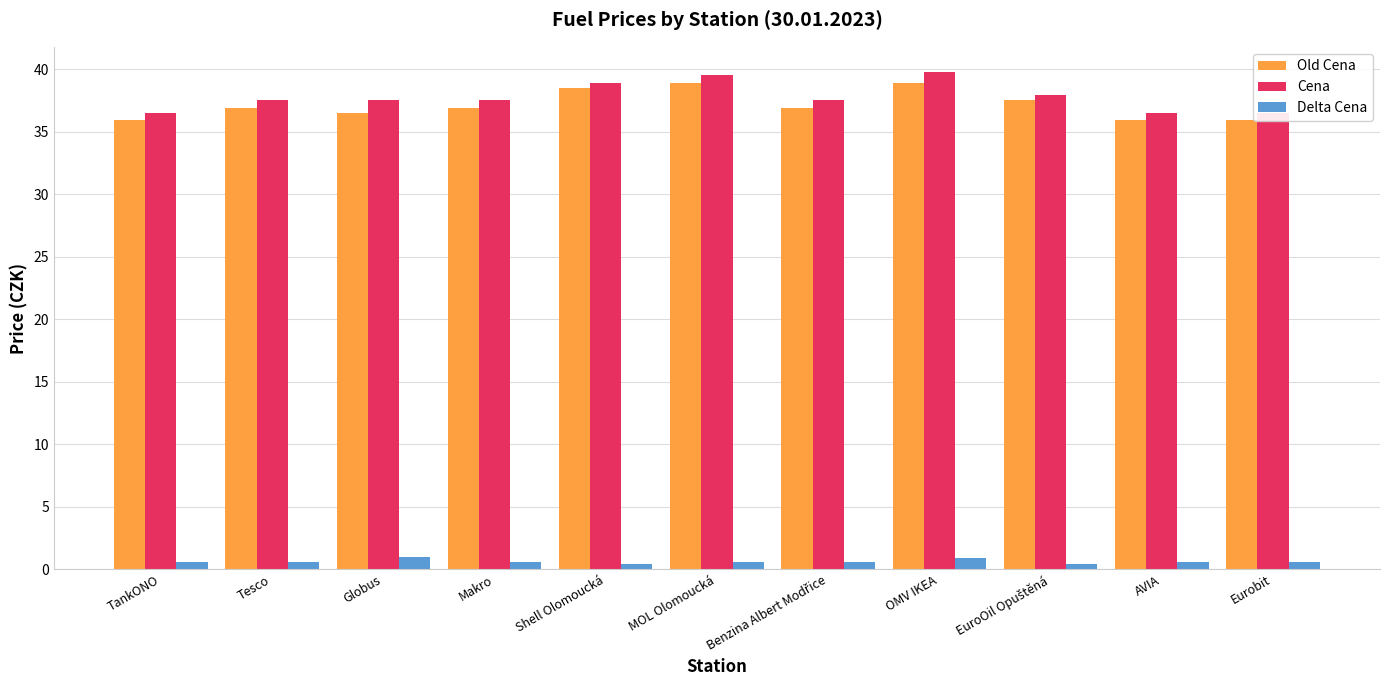

Which has a higher value, MOL Olomoucká or TankONO?

MOL Olomoucká